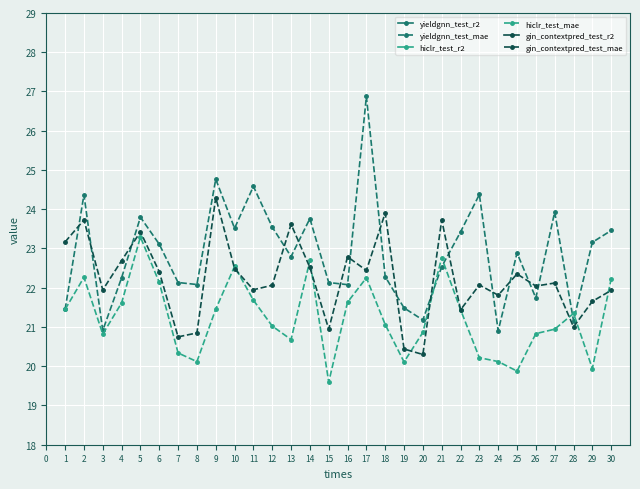

What is the sum of the gin_contextpred_test_mae values at 8 and 6?

43.3